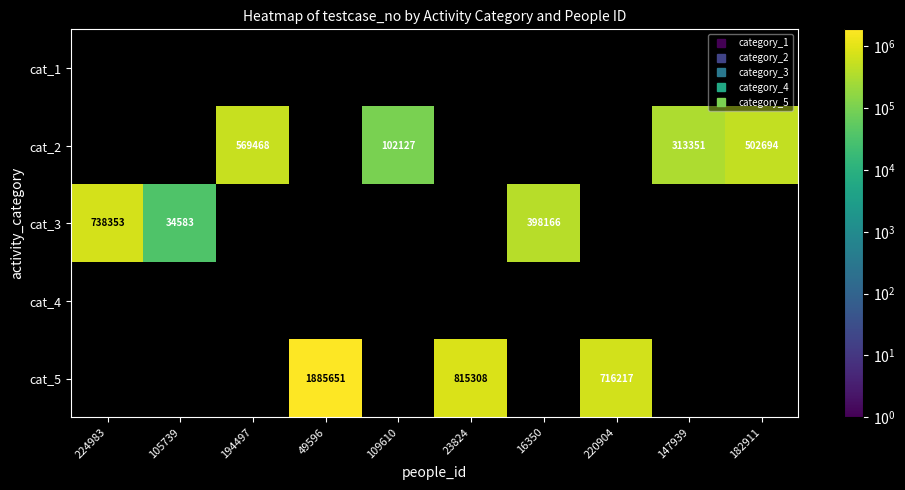

Which series has the widest spread of values?

cat_5